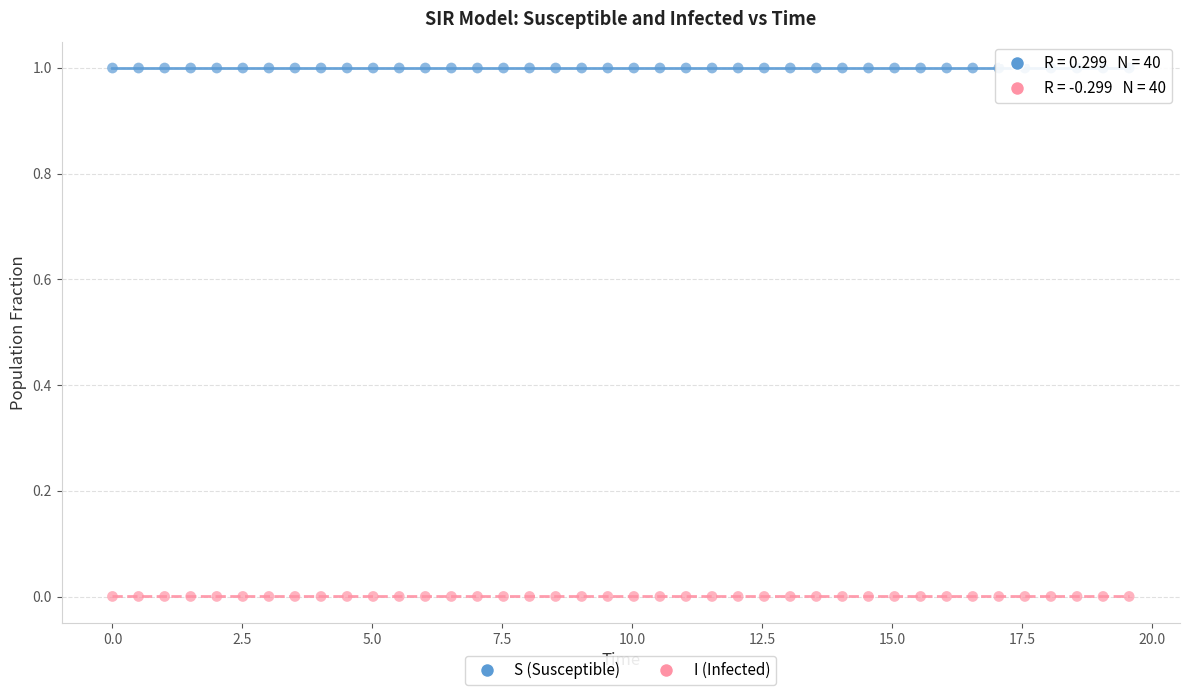

What is the X range (max minus min) for the scatter plot?

19.6